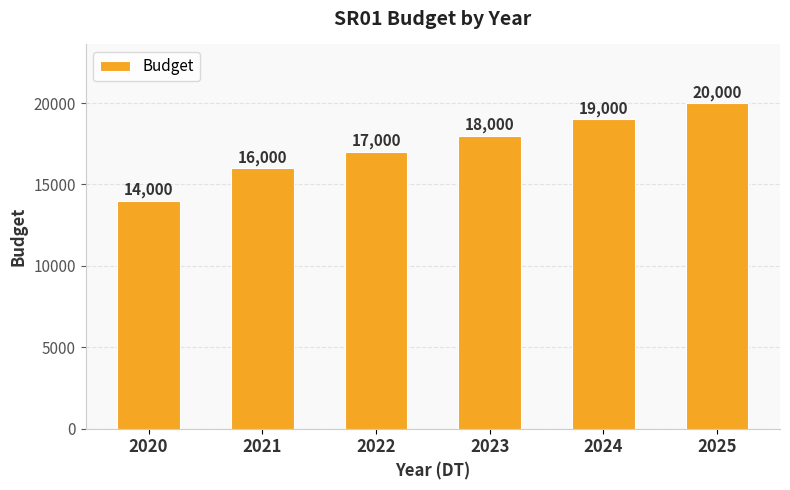

Rank the categories by value from lowest to highest.

2020, 2021, 2022, 2023, 2024, 2025